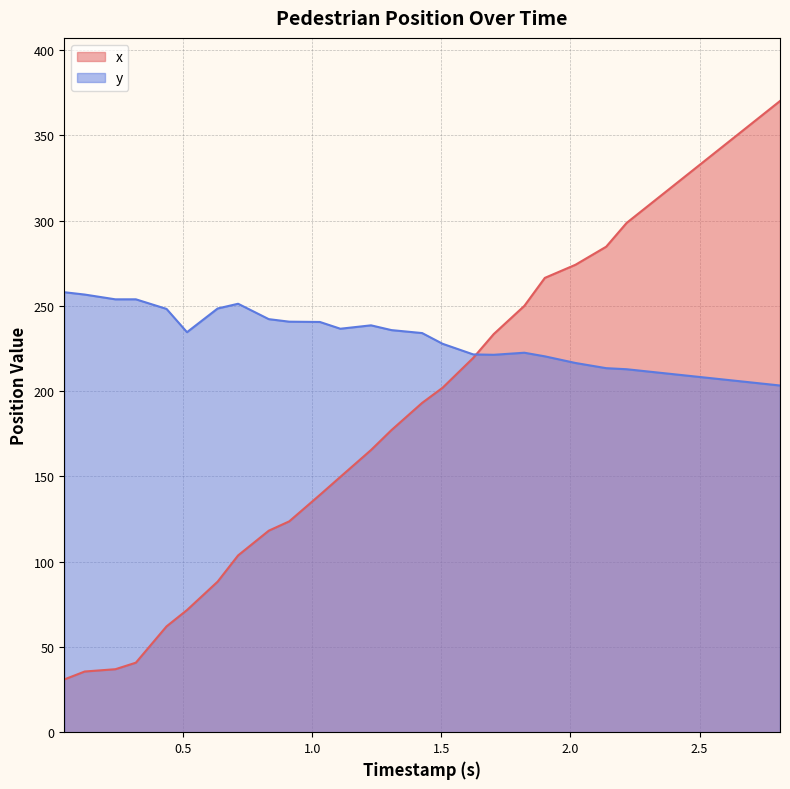

What is the difference between the maximum and minimum values in the x series?

339.3